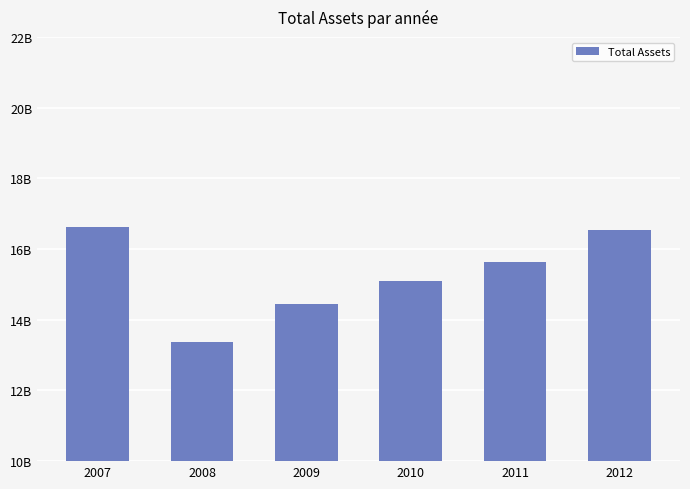

Which has a higher value, 2011 or 2008?

2011